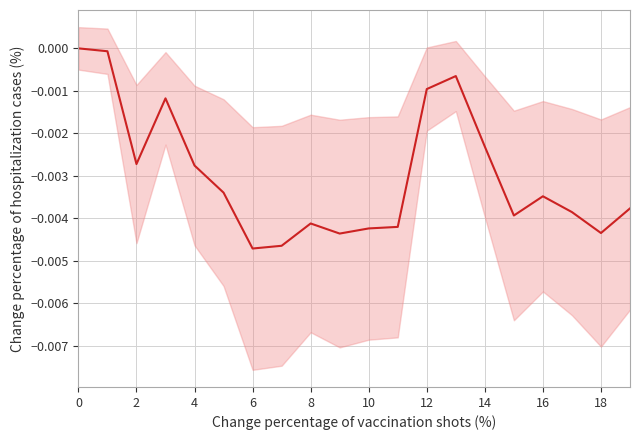

The value at 12 is -0.0. True or false?

True